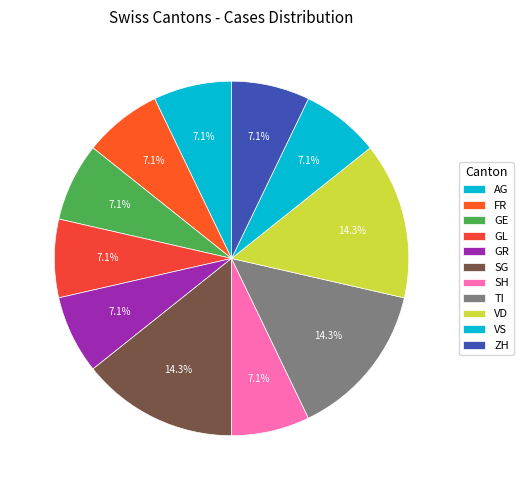

How many slices are in this pie chart?

11